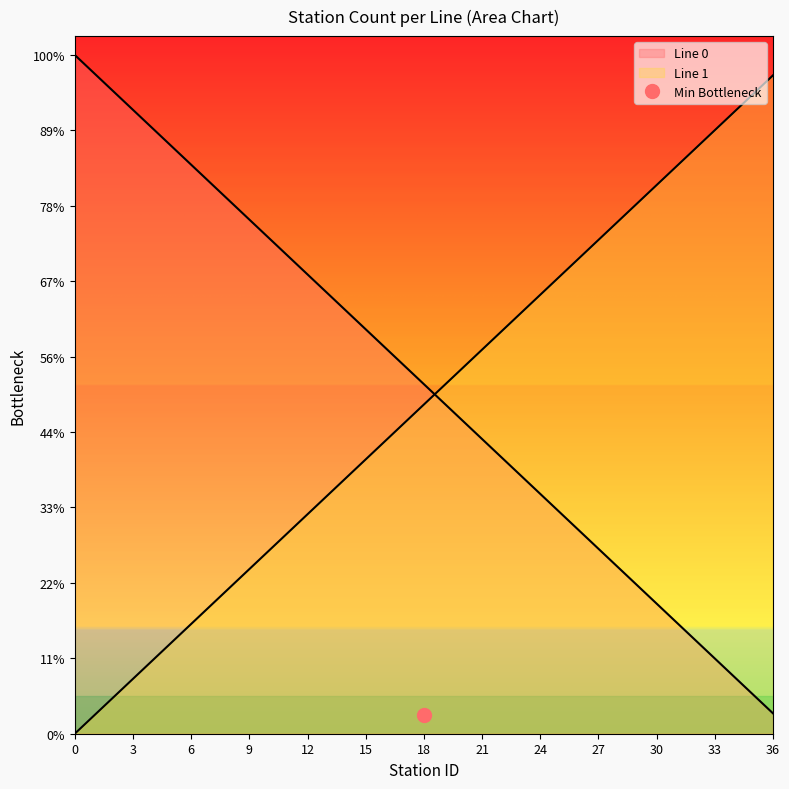

Is it true that Line 1 equals -19.2 at 0?

False